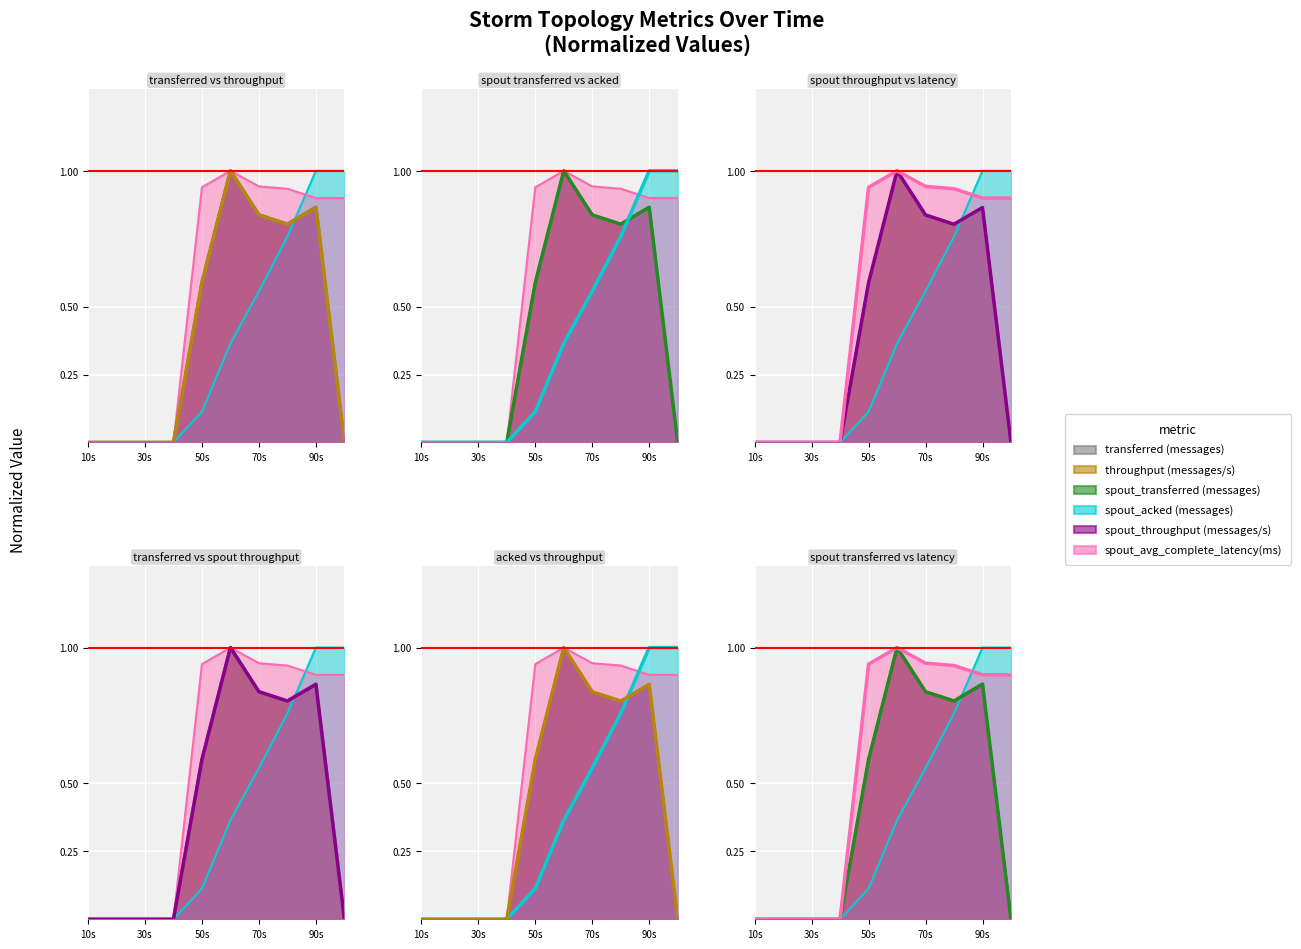

True or false: spout_throughput (messages/s) and spout_avg_complete_latency(ms) intersect in this chart.

False